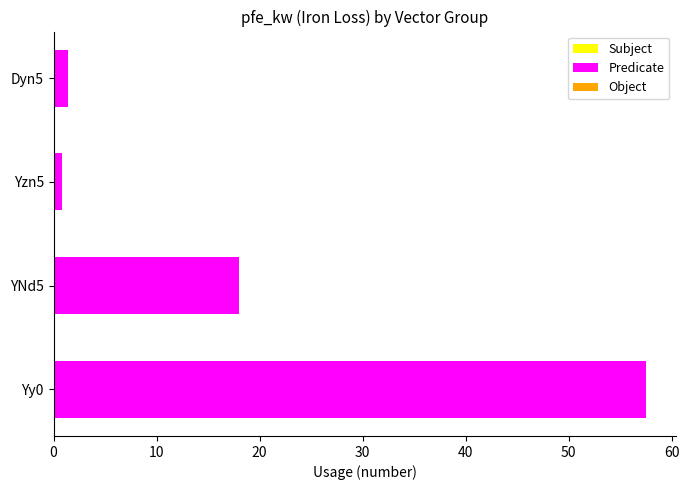

Reading bottom to top, list all the values displayed in this chart.

57.5	18.0	0.8	1.4